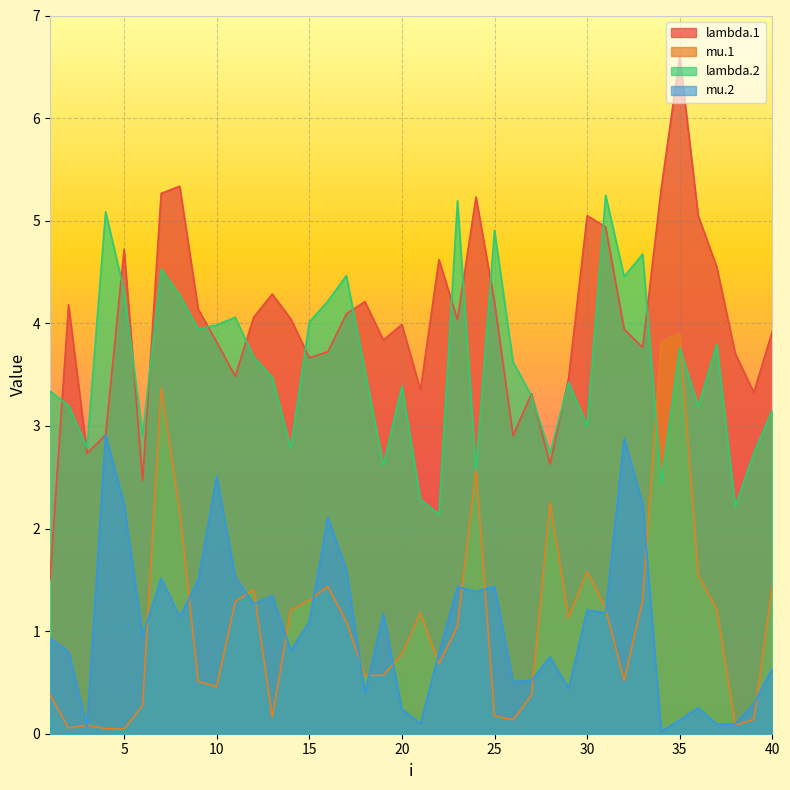

What are all the series names shown in the legend?

lambda.1, mu.1, lambda.2, mu.2